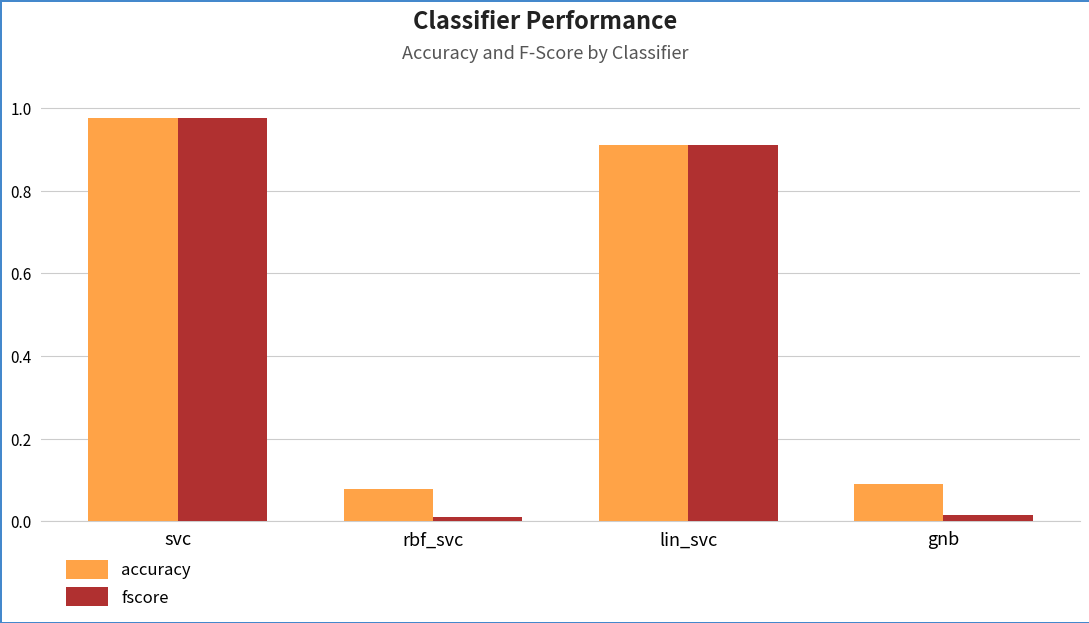

Is the value of accuracy at svc greater than the value of fscore at lin_svc?

Yes